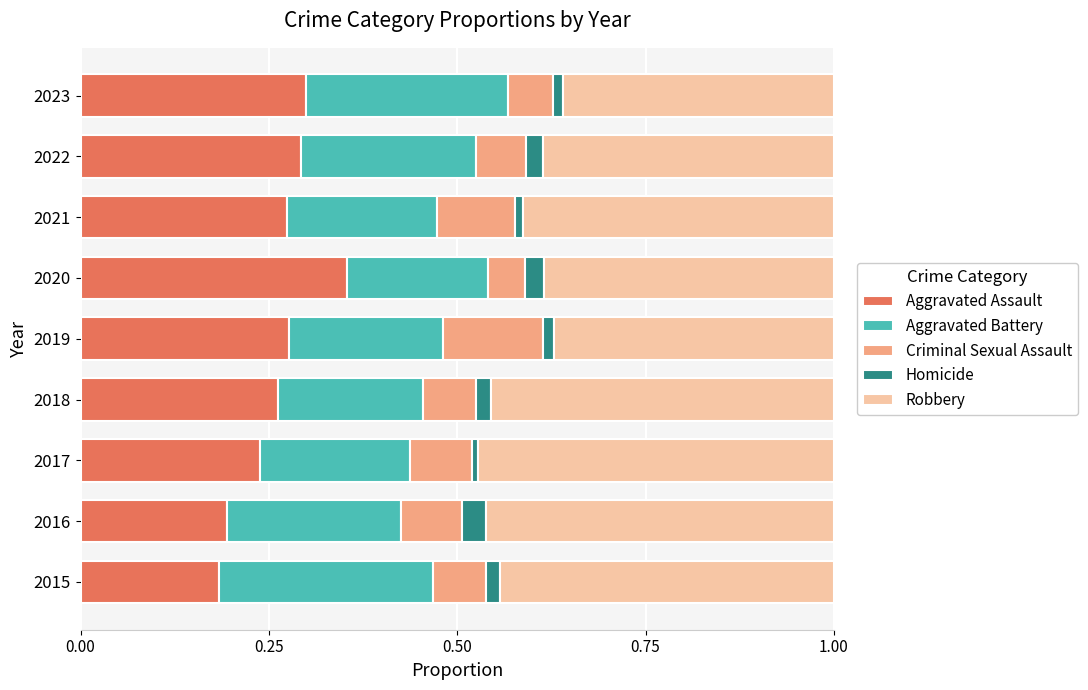

What is the total value across all series at 2022?

1.0